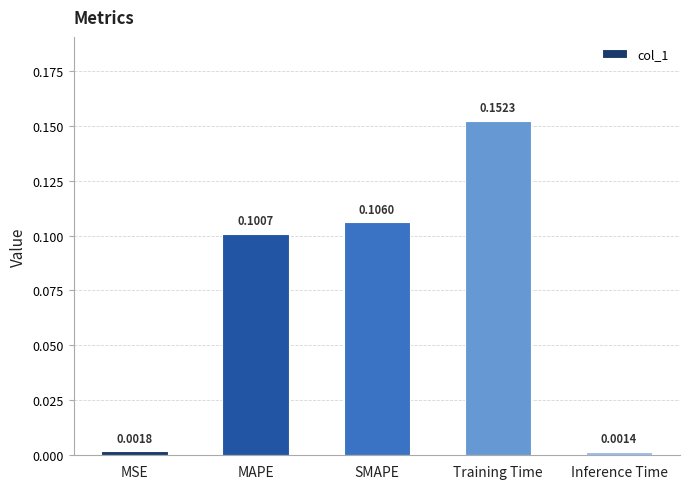

Which category has the lowest value across all series?

Inference Time